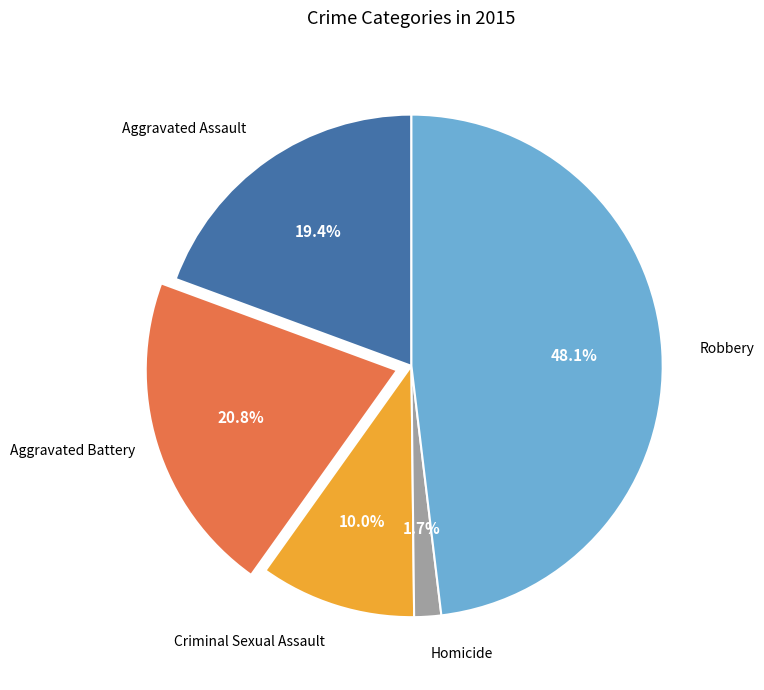

Is there any slice that represents more than half of the pie?

No